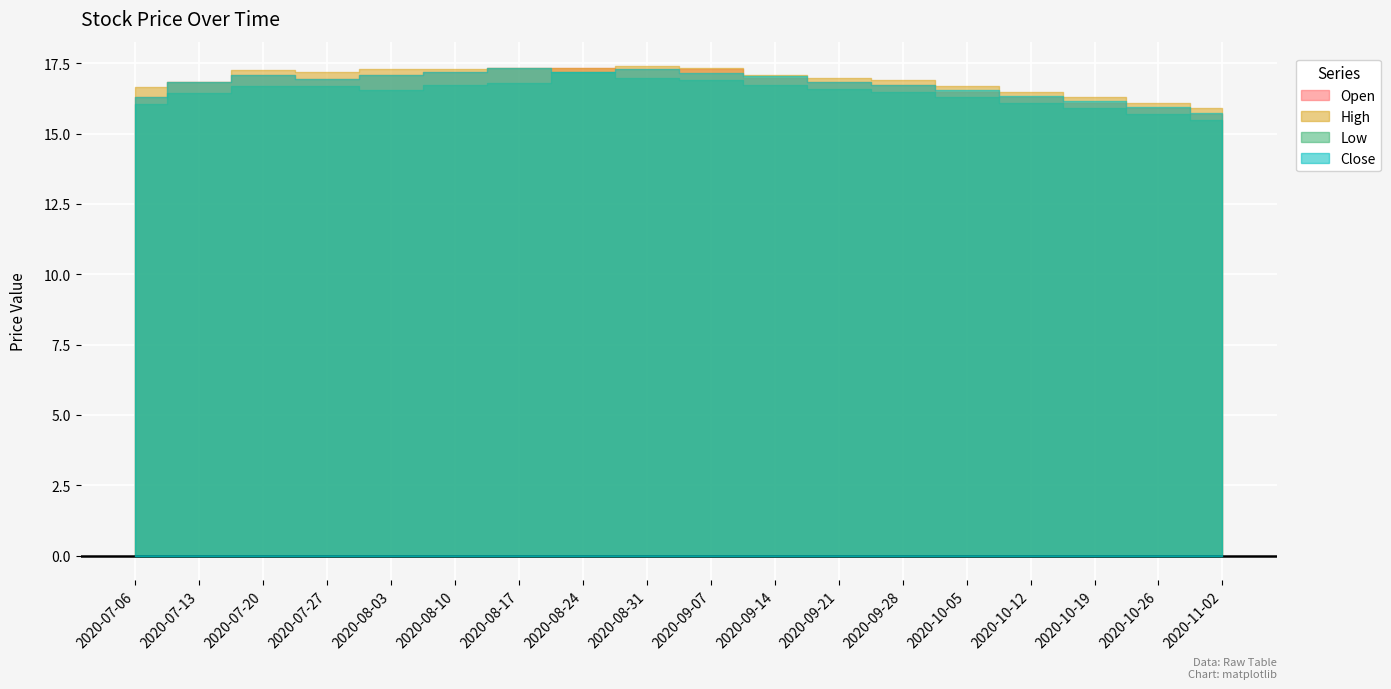

How many values in the Close series are below 16?

2